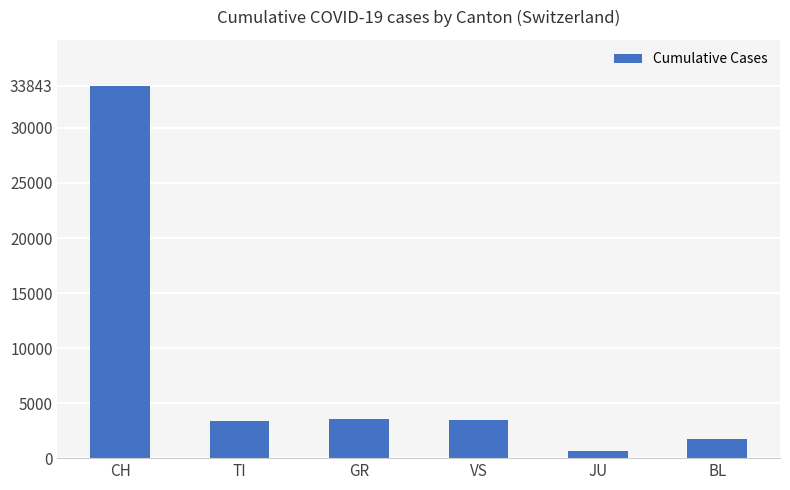

What is the greatest value displayed?

33843